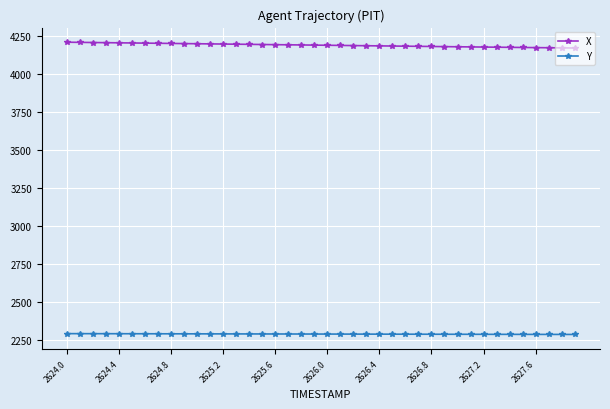

True or false: Y and X intersect in this chart.

False